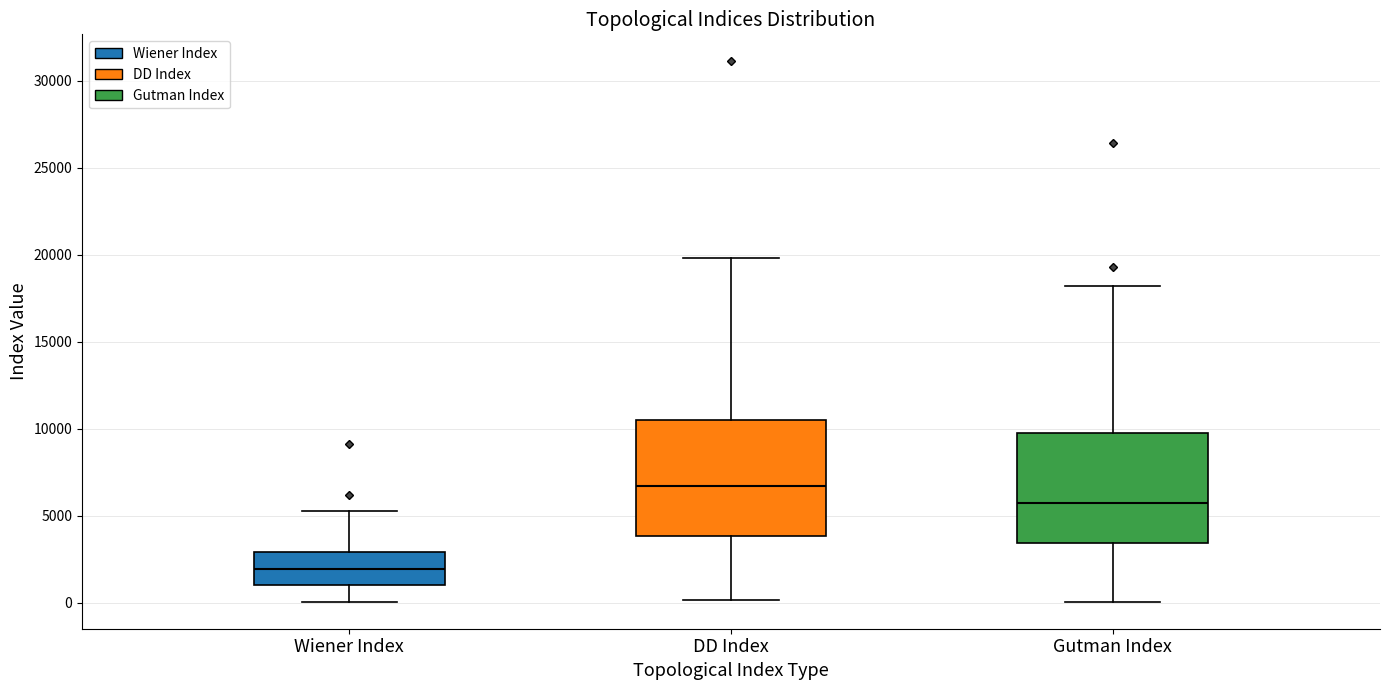

Where is the lower edge of the box for DD Index on the y-axis? The values are not printed on the chart, so give them approximately, as read against the axis.

4000